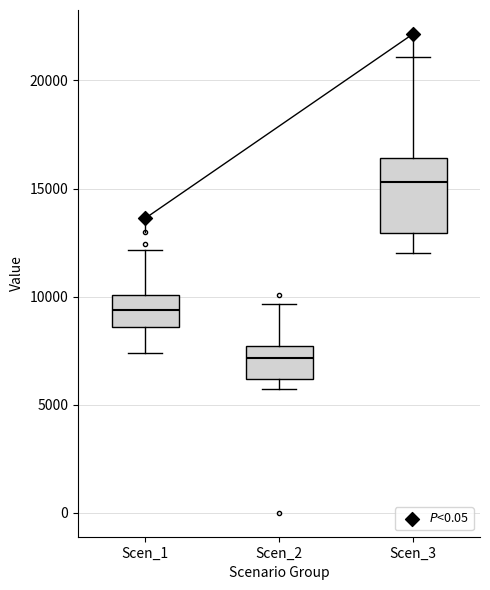

Reading left to right, transcribe this box plot: for each box, give where its median line is, the range the box spans, and where its two whiskers end, as read against the y-axis. The values are not printed on the chart, so give them approximately, as read against the axis.

Scen_1: median 9500, box 8500 to 10000, whiskers 7500 to 12000
Scen_2: median 7000, box 6000 to 7500, whiskers 5500 to 9500
Scen_3: median 15500, box 13000 to 16500, whiskers 12000 to 21000